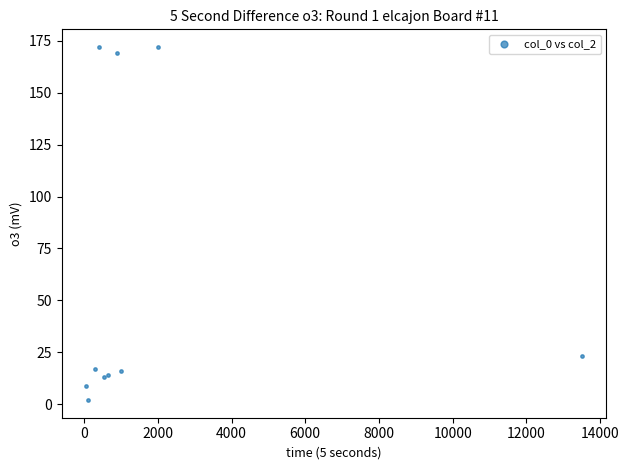

What Y value in the scatter plot is closest to 87?

23